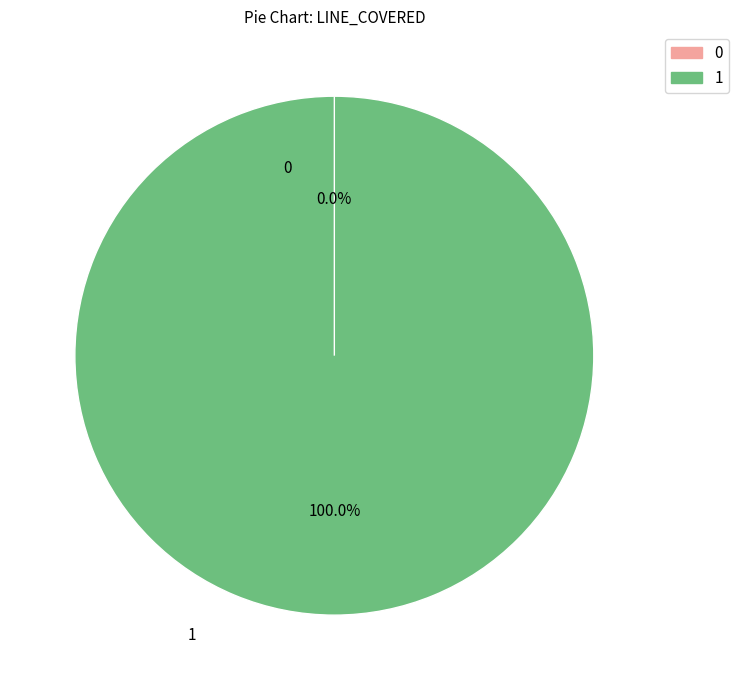

Is 1 the majority of the pie?

Yes